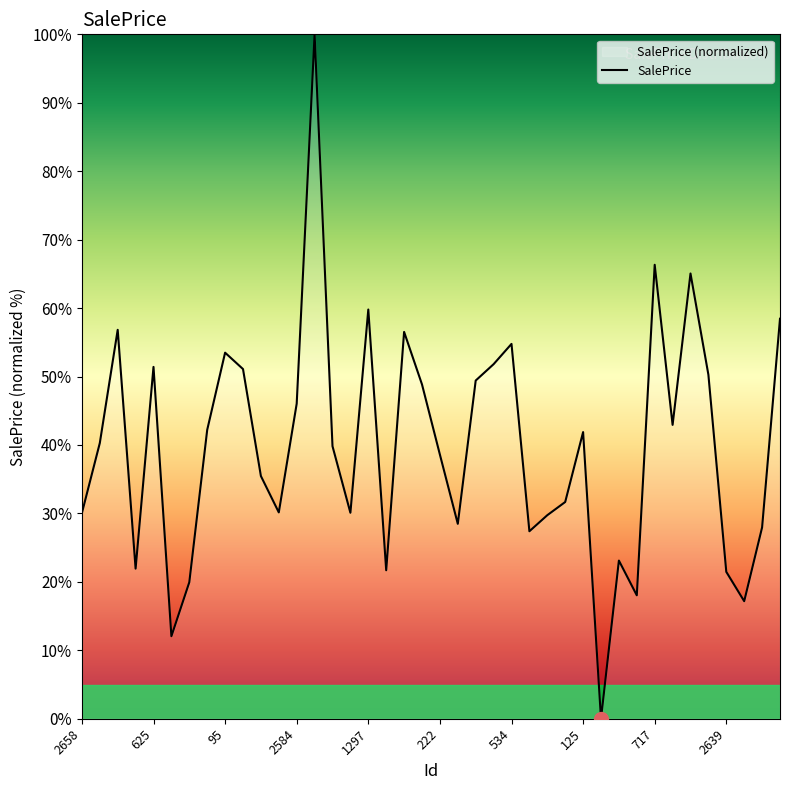

What is the greatest value displayed?

100.0